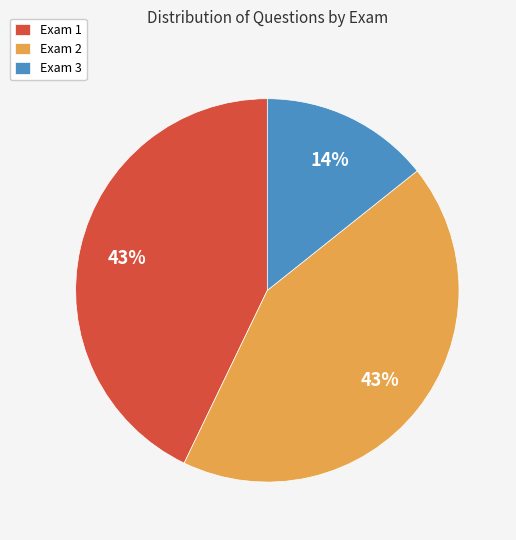

Do Exam 3 and Exam 2 together represent more than half of the pie?

Yes